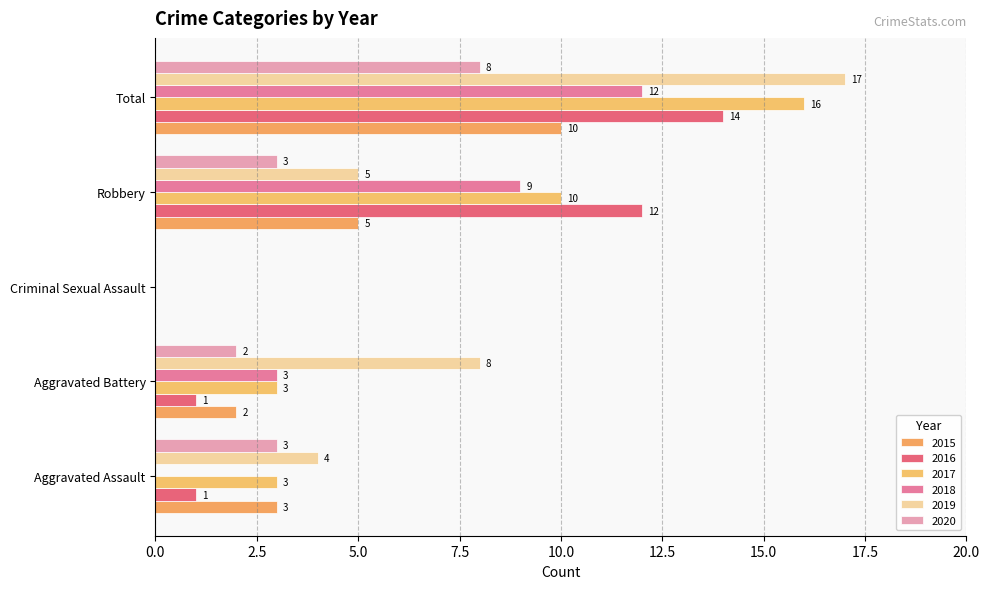

Count the number of data series in this chart.

6